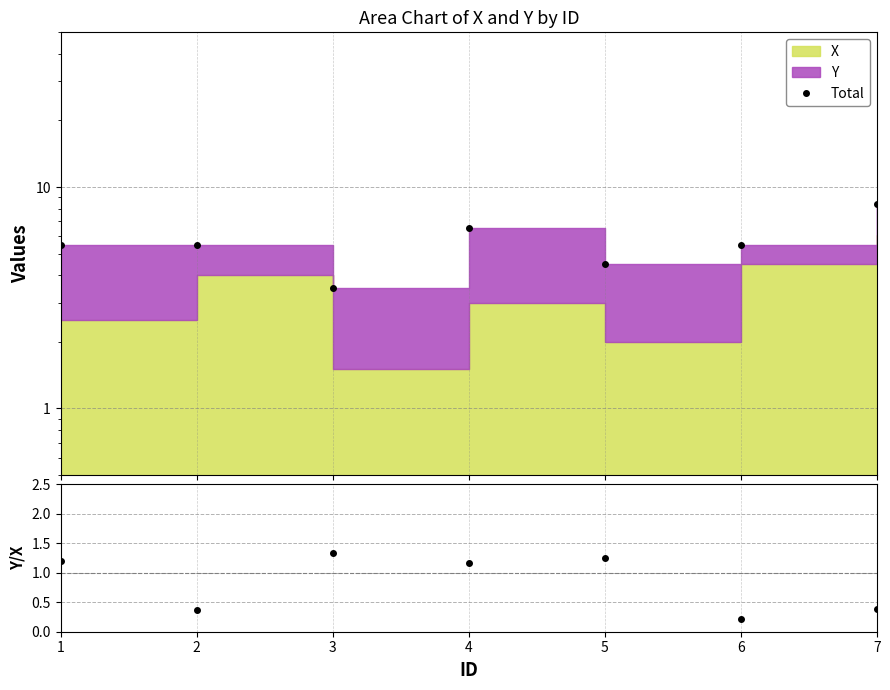

How many lines are shown in the chart?

2